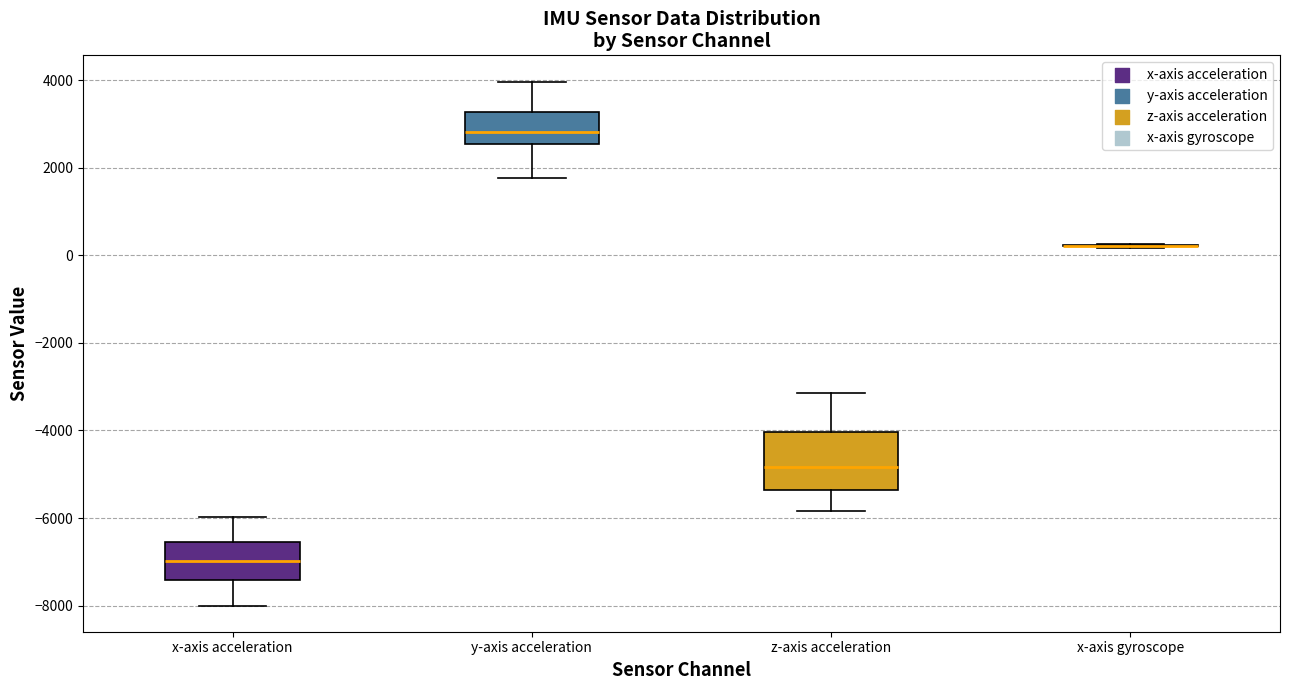

Reading left to right, read every box against the y-axis: the position of its median line, the range the box covers, and the ends of its whiskers. The values are not printed on the chart, so give them approximately, as read against the axis.

x-axis acceleration: median -7000, box -7400 to -6600, whiskers -8000 to -6000
y-axis acceleration: median 2800, box 2600 to 3200, whiskers 1800 to 4000
z-axis acceleration: median -4800, box -5400 to -4000, whiskers -5800 to -3200
x-axis gyroscope: box collapsed to a line at 200, whiskers 200 to 200